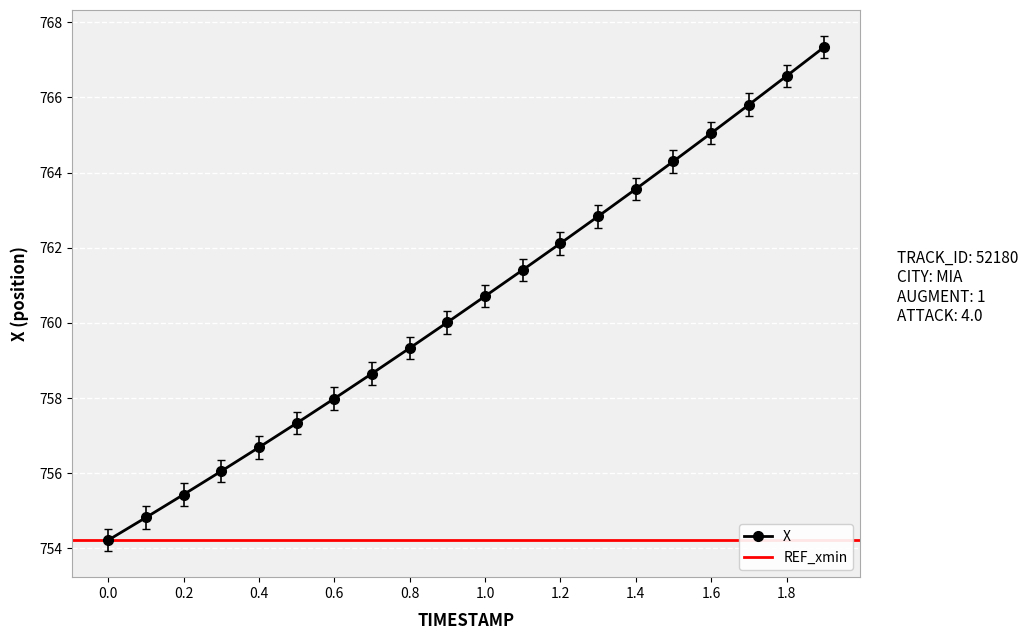

Reading left to right, extract all data points from this chart.

754.2	754.8	755.4	756.1	756.7	757.3	758.0	758.7	759.3	760.0	760.7	761.4	762.1	762.8	763.6	764.3	765.0	765.8	766.6	767.3